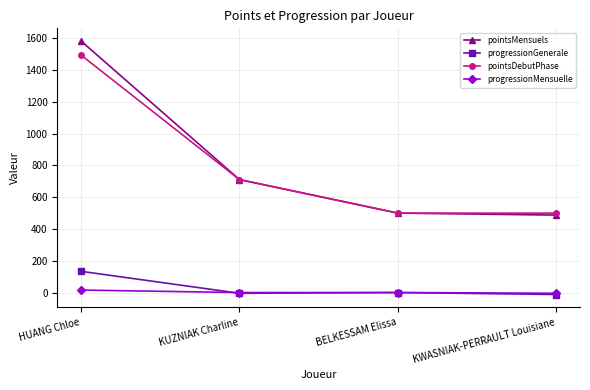

Does the chart display data point markers on the line(s)?

Yes